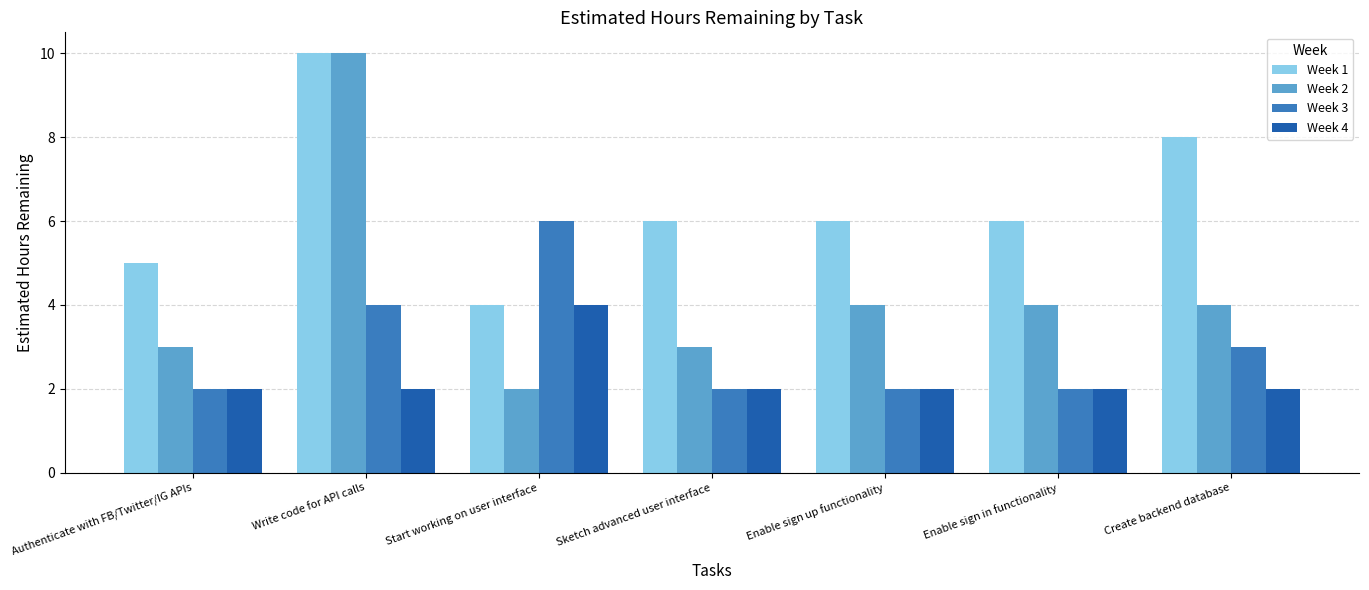

At which category is the sum across all series the highest?

Write code for API calls